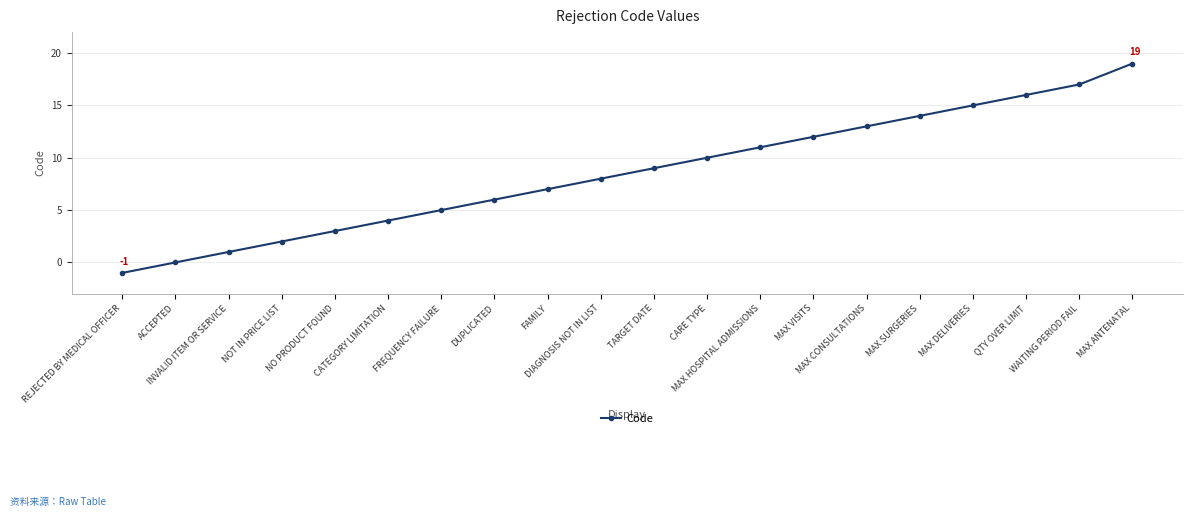

True or false: the data has more than 1 interior local peaks.

False